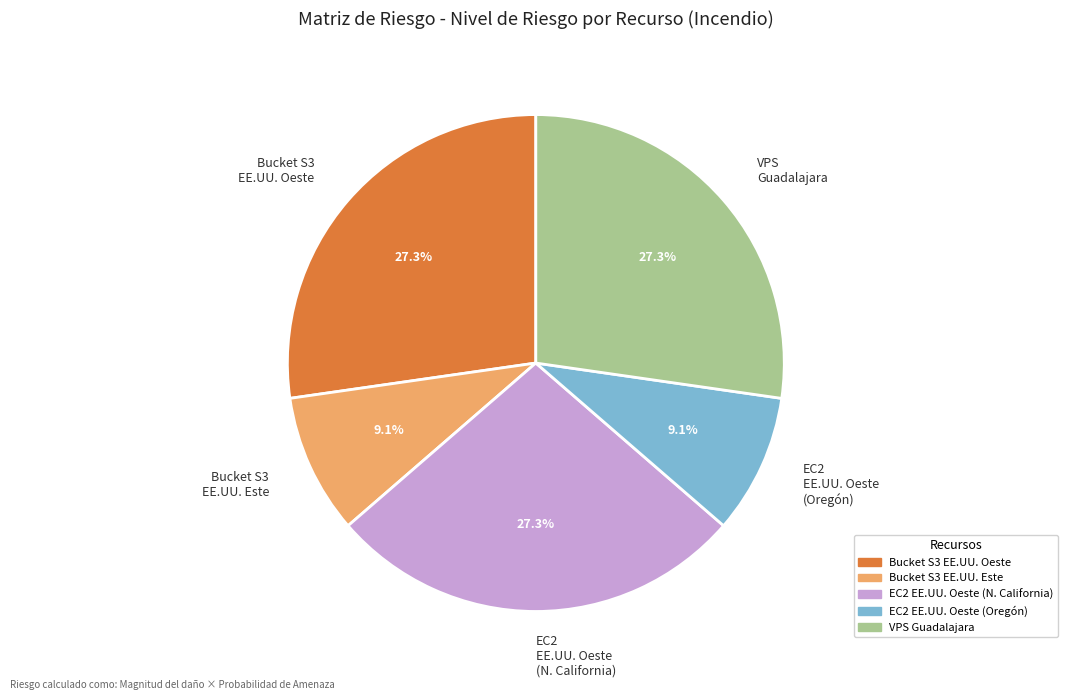

Combined, what portion of the pie is Bucket S3 EE.UU. Oeste and EC2 EE.UU. Oeste (Oregón)?

36.4%